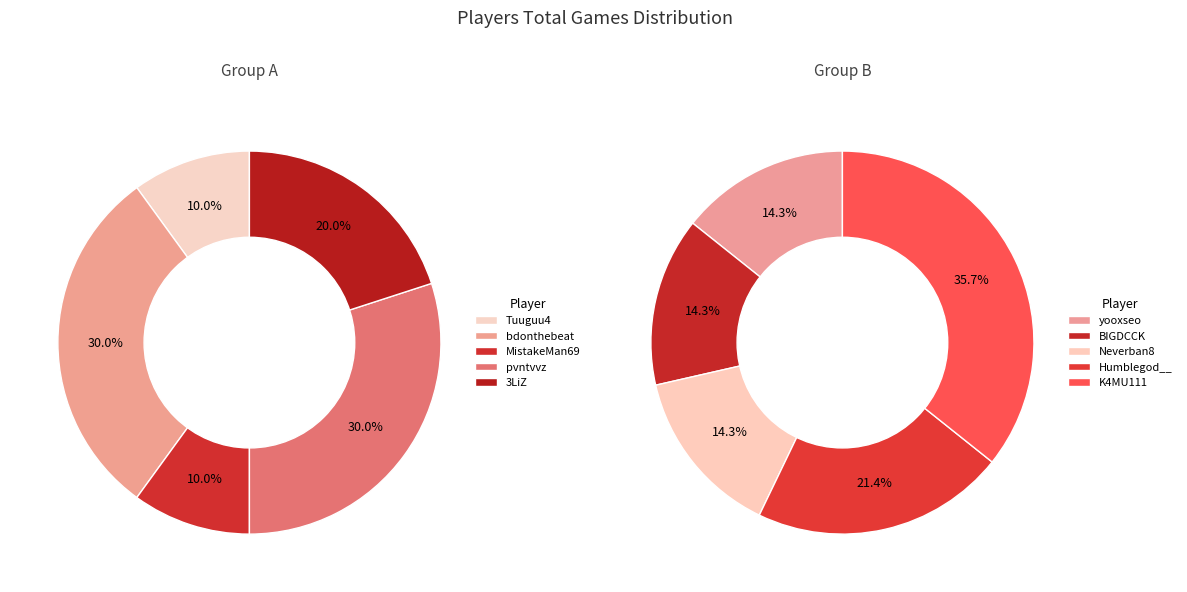

Count the number of slices in the pie.

10